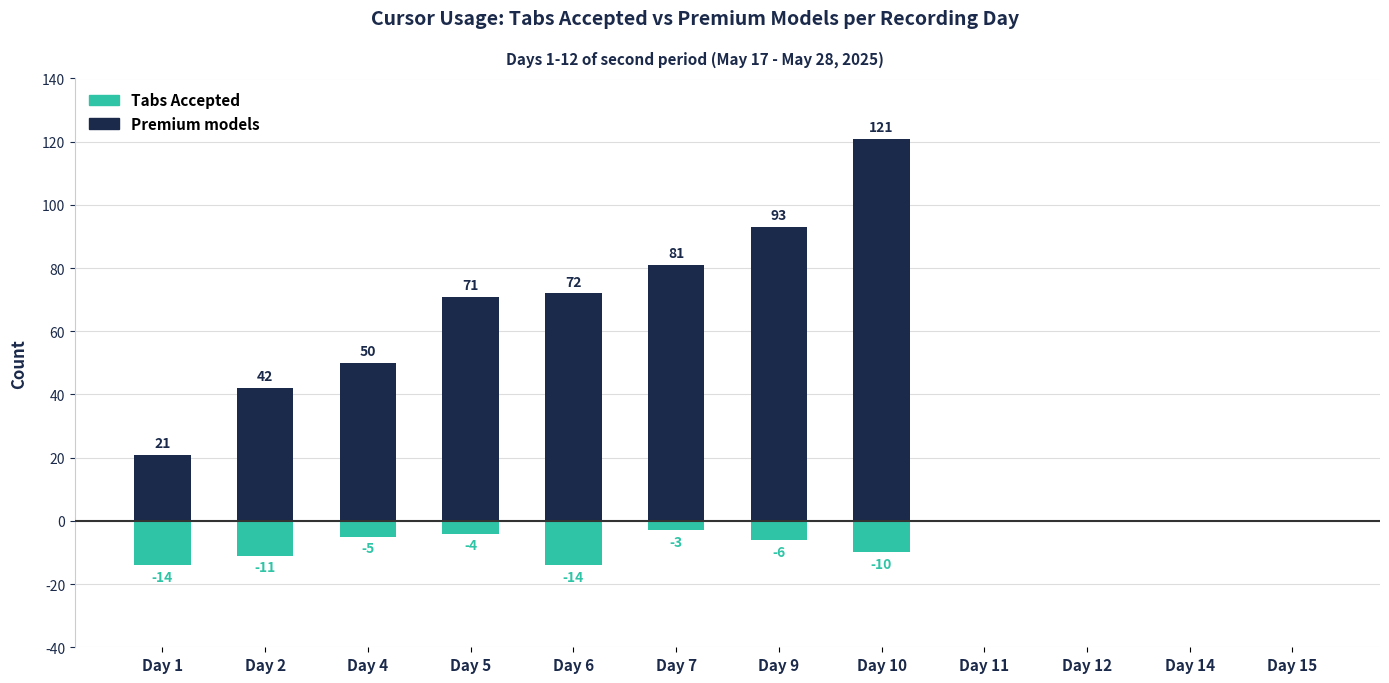

At how many categories does at least one series exceed 67?

5